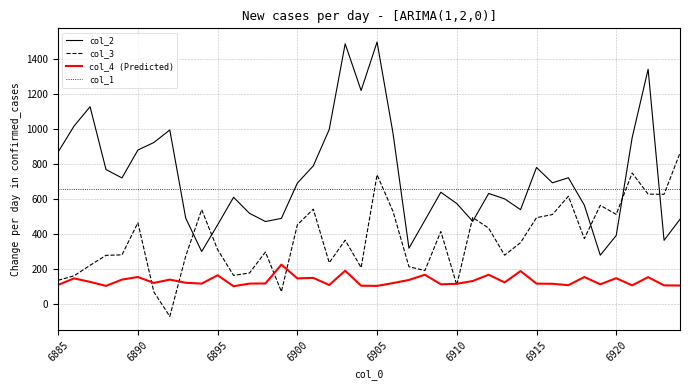

True or false: col_4 (Predicted) and col_2 cross at least once.

False